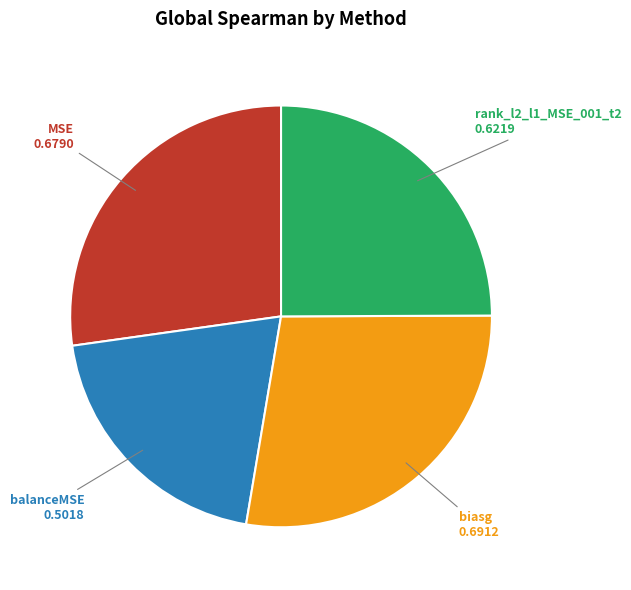

Is there any slice that represents more than half of the pie?

No